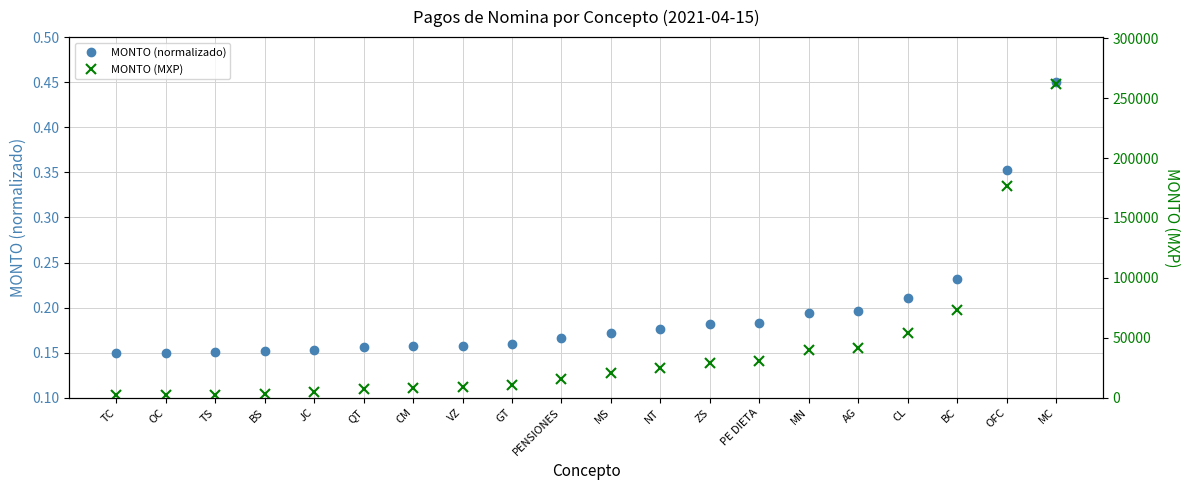

True or false: MONTO (MXP) and MONTO (normalizado) intersect in this chart.

False